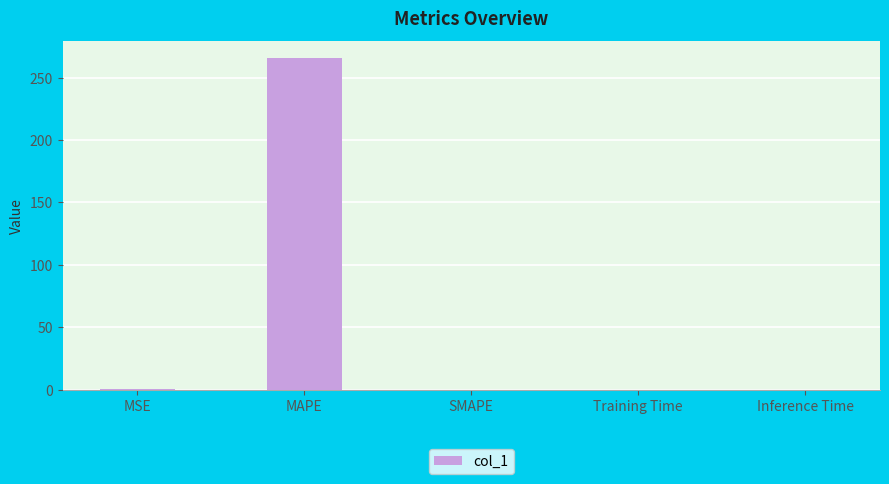

Does the chart contain stacked bars?

No